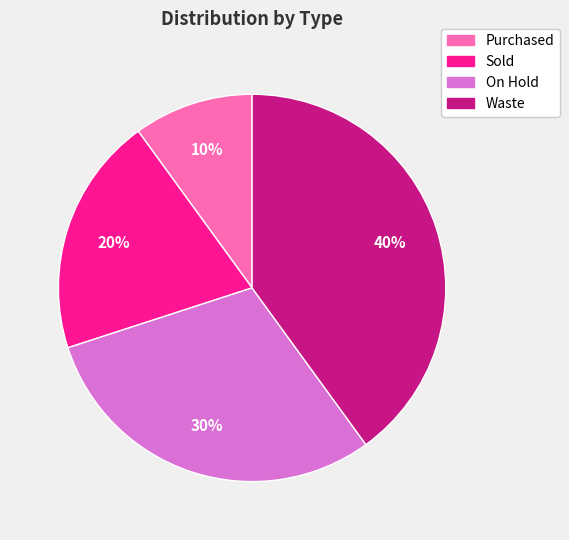

Which category has the smallest portion of the pie?

Purchased